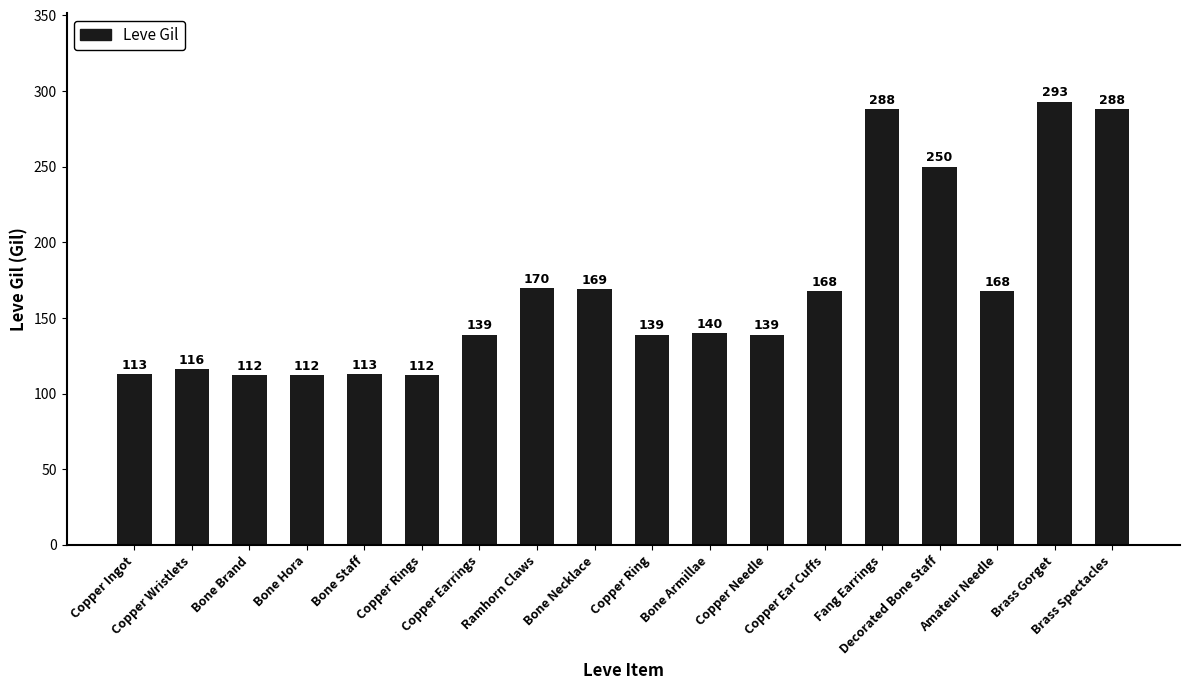

What is the greatest value displayed?

293